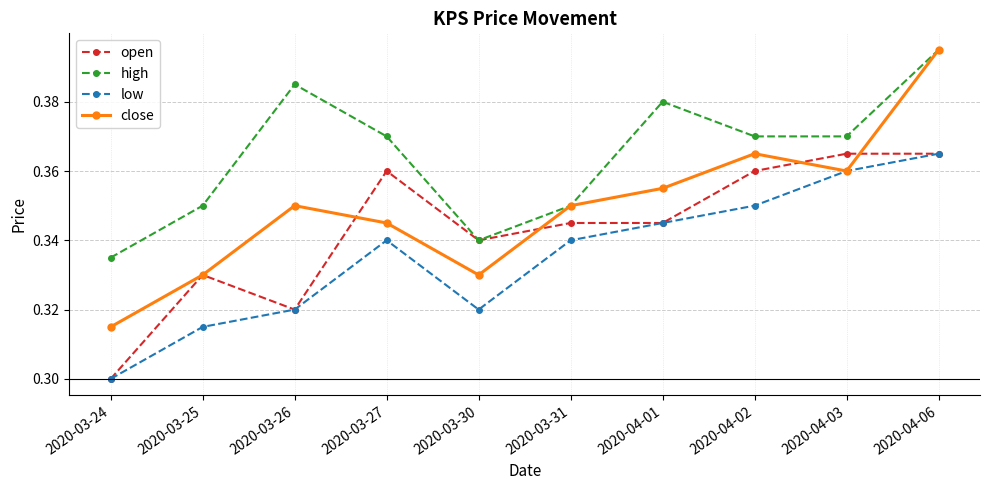

At 2020-04-02, list the series in order from smallest to largest.

low, open, close, high